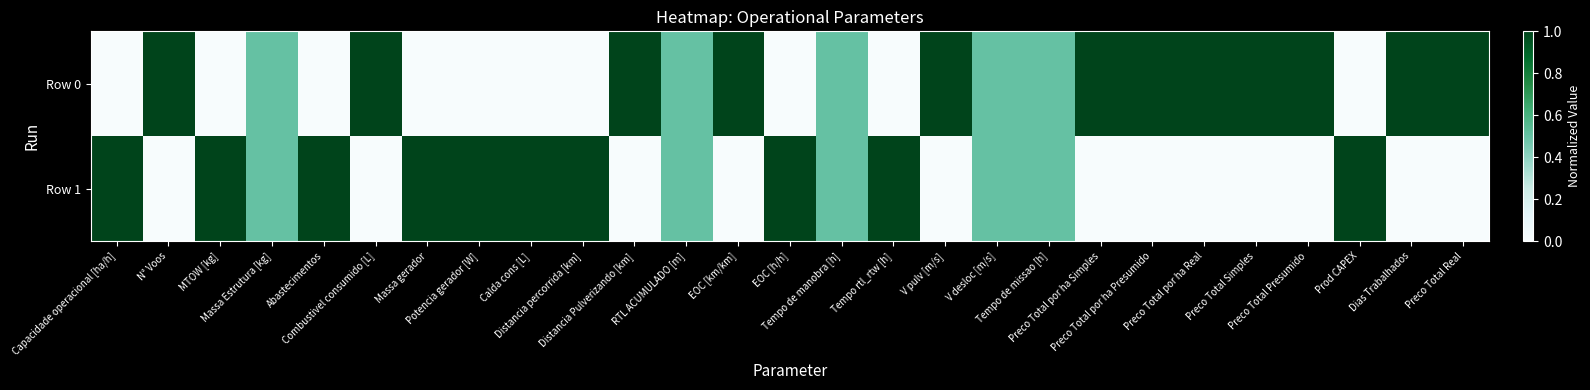

How many data points does each series have?

27